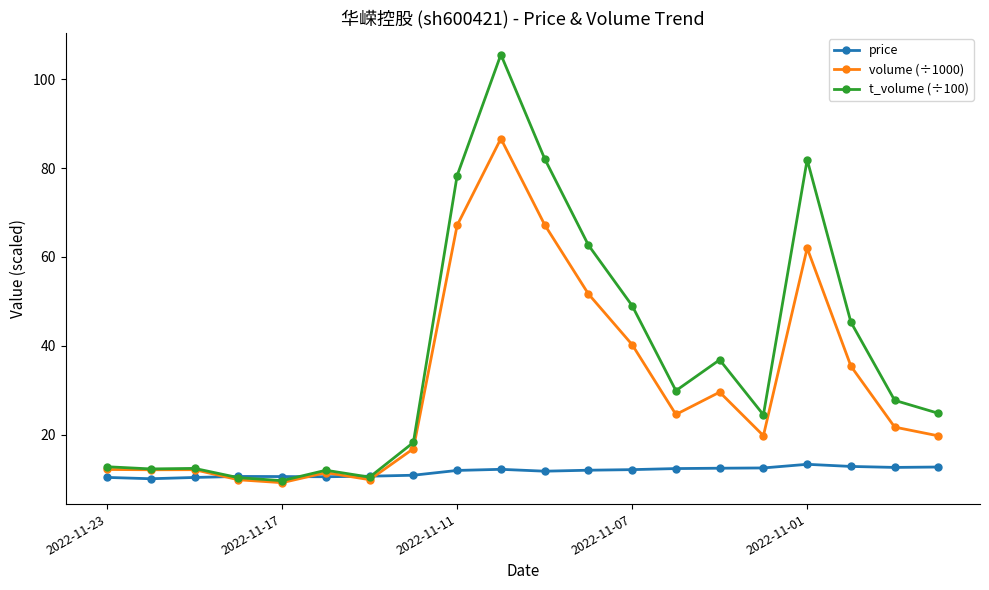

Rank the series by their average value, from lowest to highest.

price, volume (÷1000), t_volume (÷100)